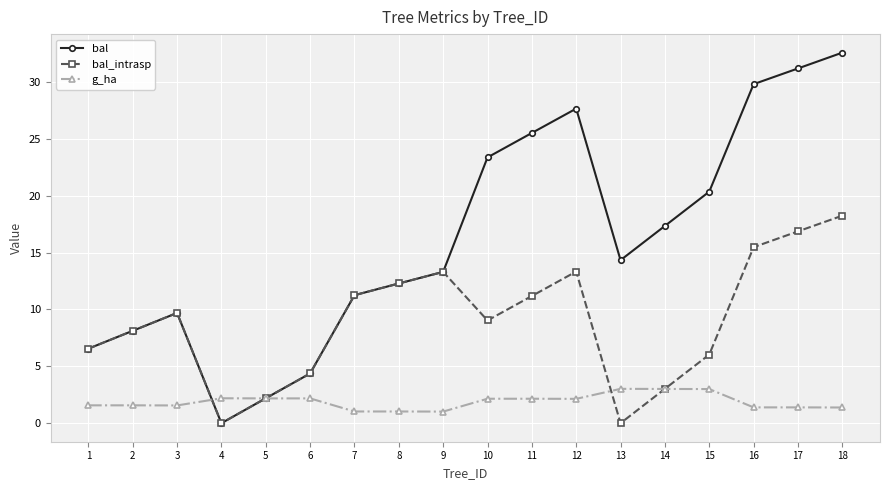

What is the difference between the bal_intrasp values at 8 and 5?

10.1